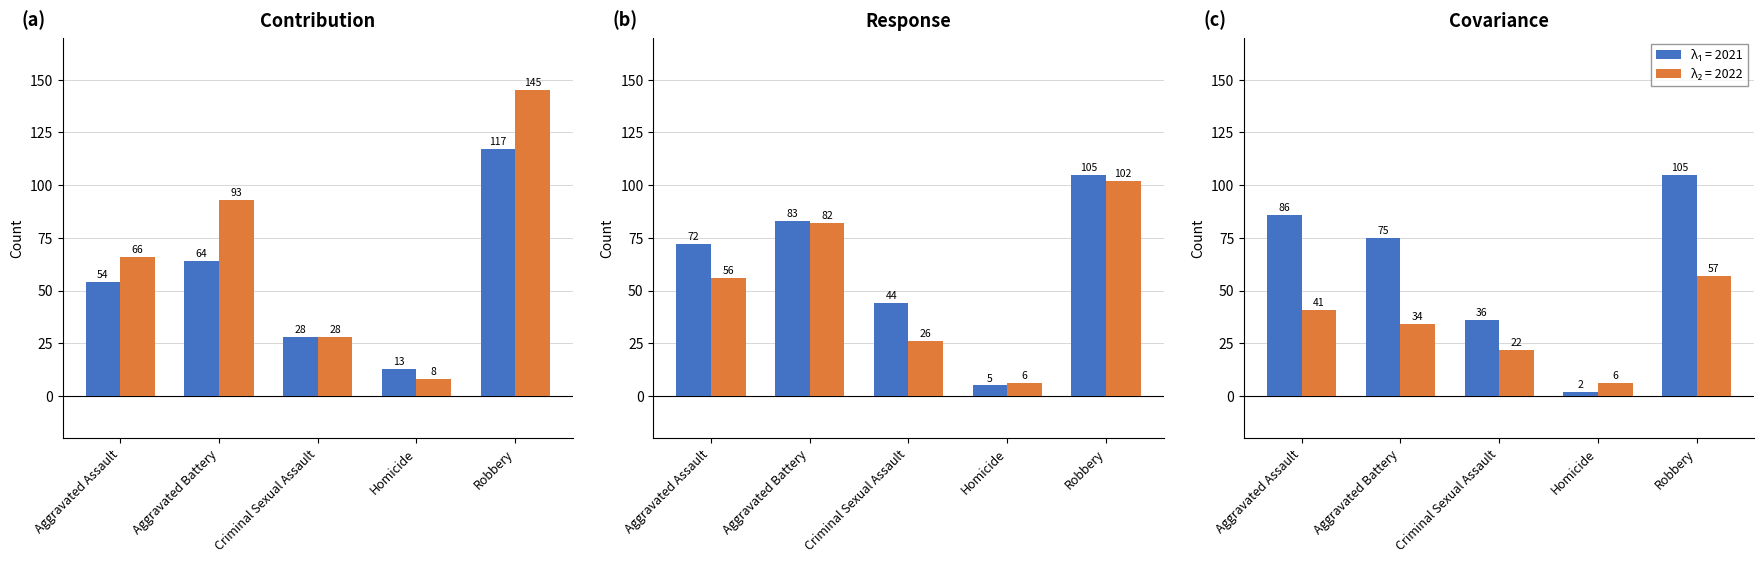

How many groups of bars are there?

5